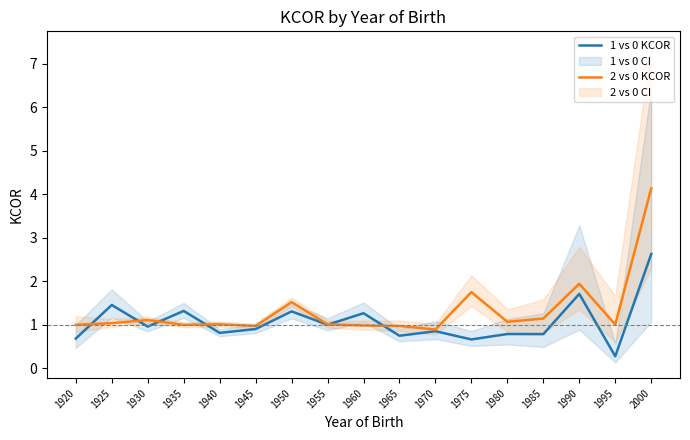

Which series has the largest total across all categories?

2 vs 0 KCOR